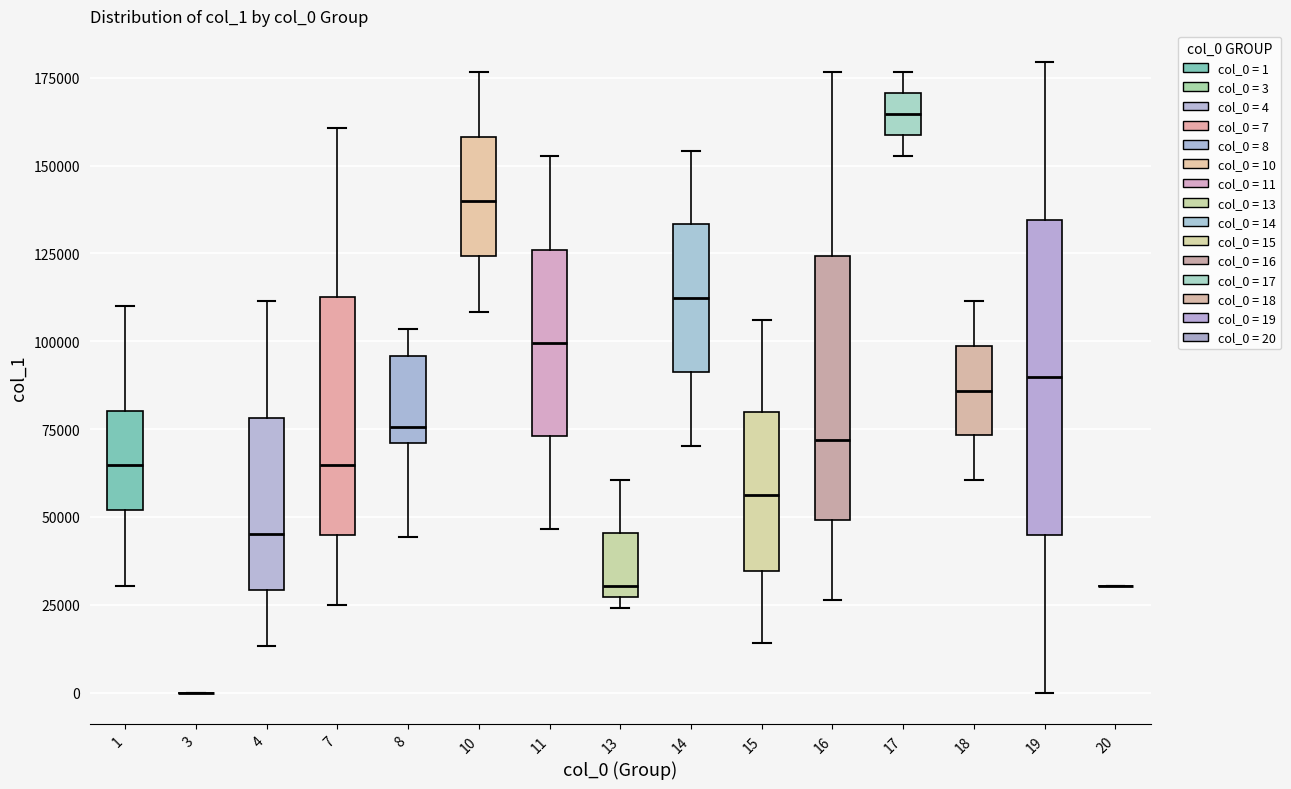

Reading left to right, read every box against the y-axis: the position of its median line, the range the box covers, and the ends of its whiskers. The values are not printed on the chart, so give them approximately, as read against the axis.

1: median 65000, box 50000 to 80000, whiskers 30000 to 110000
3: box collapsed to a line at 0, whiskers 0 to 0
4: median 45000, box 30000 to 80000, whiskers 15000 to 110000
7: median 65000, box 45000 to 115000, whiskers 25000 to 160000
8: median 75000, box 70000 to 95000, whiskers 45000 to 105000
10: median 140000, box 125000 to 160000, whiskers 110000 to 175000
11: median 100000, box 75000 to 125000, whiskers 45000 to 155000
13: median 30000, box 25000 to 45000, whiskers 25000 (just below the box's lower edge) to 60000
14: median 110000, box 90000 to 135000, whiskers 70000 to 155000
15: median 55000, box 35000 to 80000, whiskers 15000 to 105000
16: median 70000, box 50000 to 125000, whiskers 25000 to 175000
17: median 165000, box 160000 to 170000, whiskers 155000 to 175000
18: median 85000, box 75000 to 100000, whiskers 60000 to 110000
19: median 90000, box 45000 to 135000, whiskers 0 to 180000
20: box collapsed to a line at 30000, whiskers 30000 to 30000